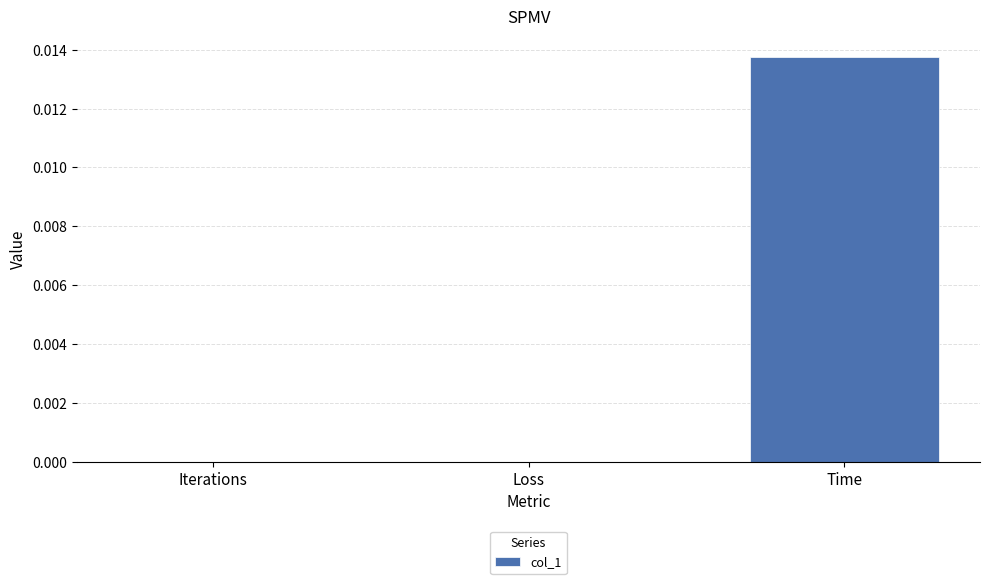

Between Time and Loss, which is larger?

Time